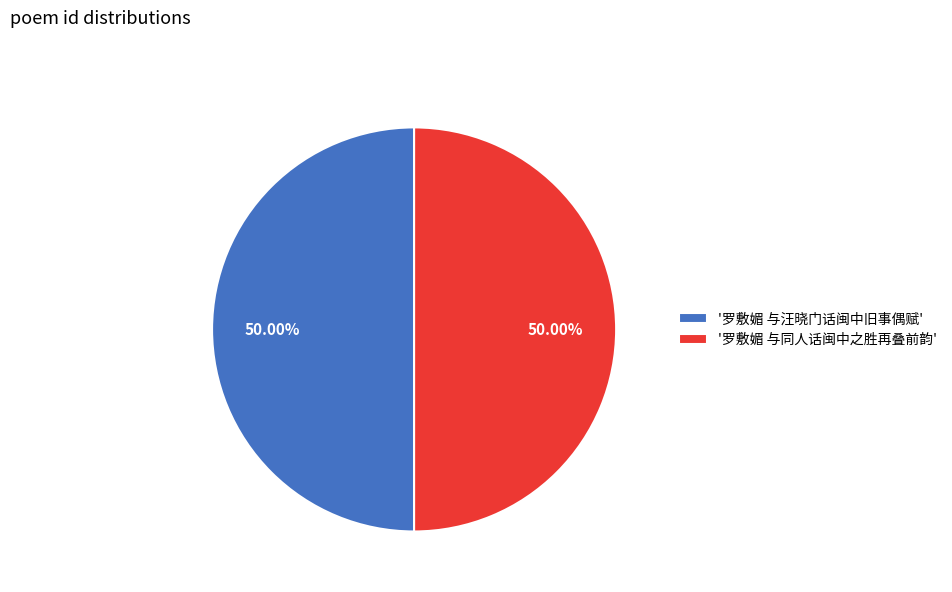

Approximately how many times larger is the value at '罗敷媚 与同人话闽中之胜再叠前韵' compared to '罗敷媚 与汪晓门话闽中旧事偶赋'?

1.0